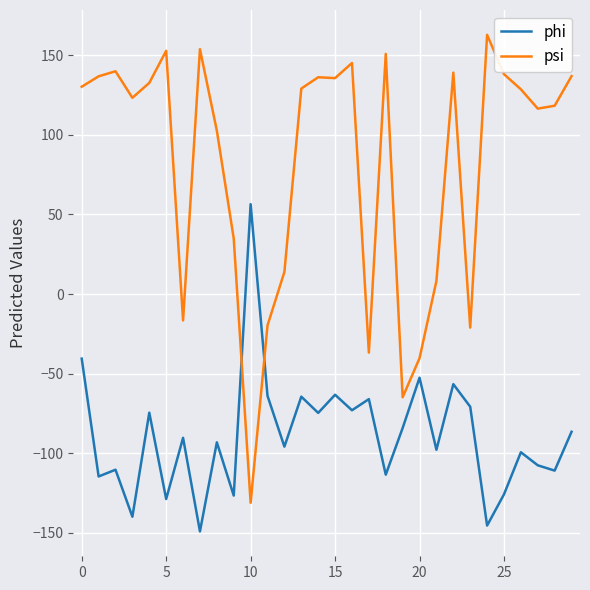

Which series has the largest total across all categories?

psi